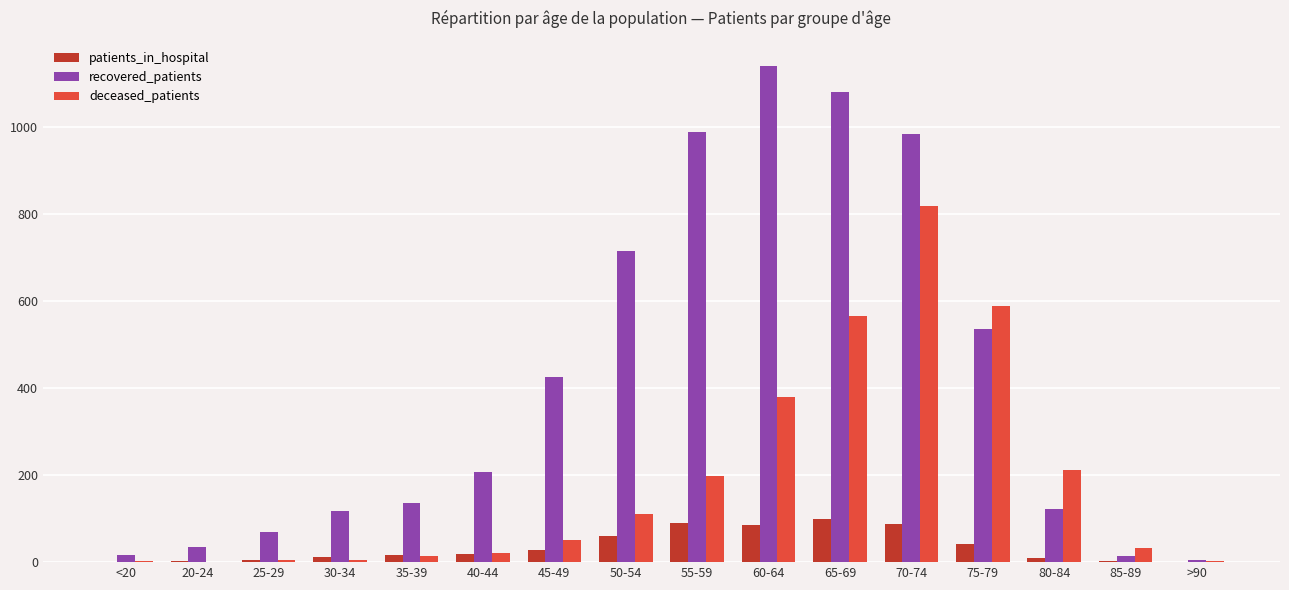

Which series has the largest total across all categories?

recovered_patients